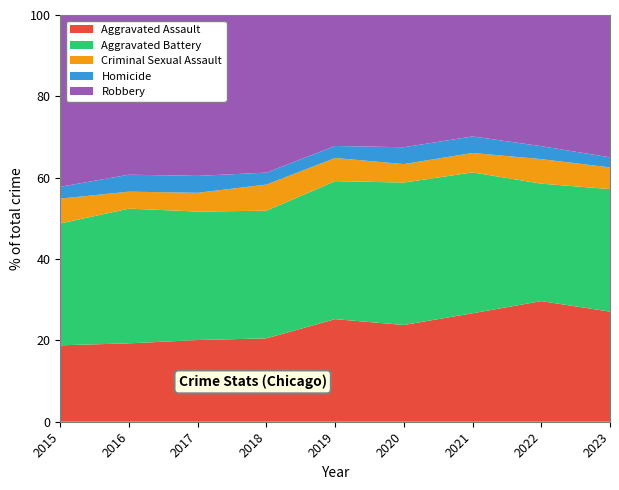

Reading left to right, list all the values displayed in this chart.

Aggravated Assault: 323	402	396	392	452	466	452	457	406
Aggravated Battery: 515	691	623	600	608	686	587	445	452
Criminal Sexual Assault: 105	87	91	123	102	89	81	93	80
Homicide: 50	87	82	56	53	81	69	49	37
Robbery: 726	819	780	741	577	637	506	497	525